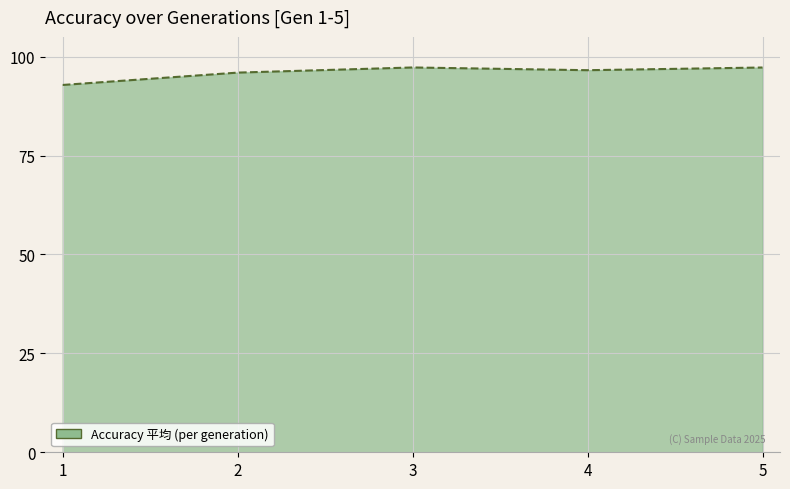

What is the maximum value shown in the chart?

97.3